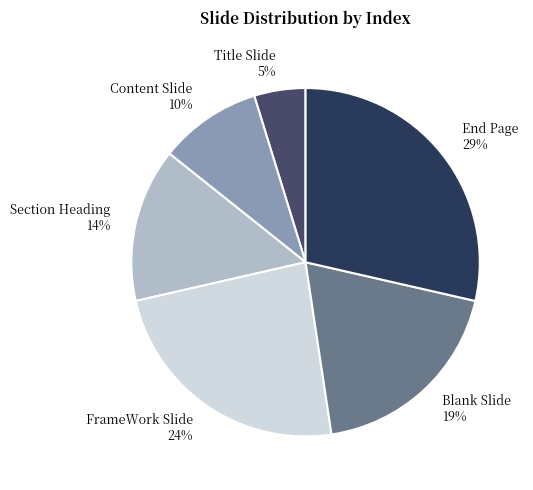

To the nearest percent, what is the average slice percentage?

17%